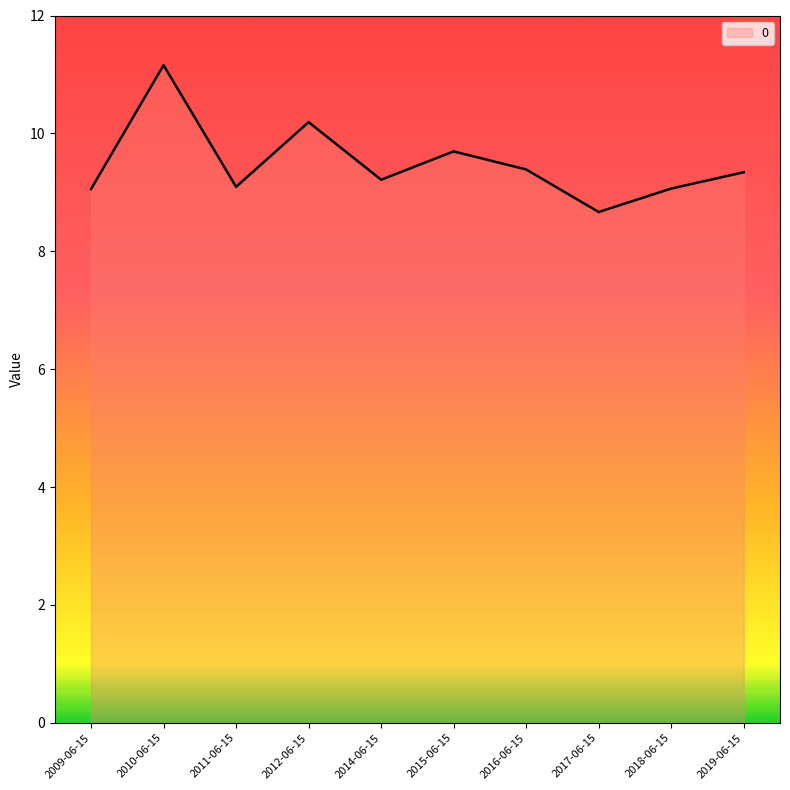

What is the minimum value shown in the chart?

8.7